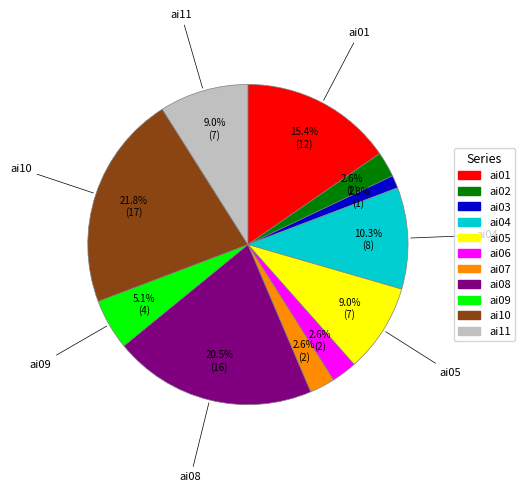

What is the total percentage of ai01 and ai11?

24.4%